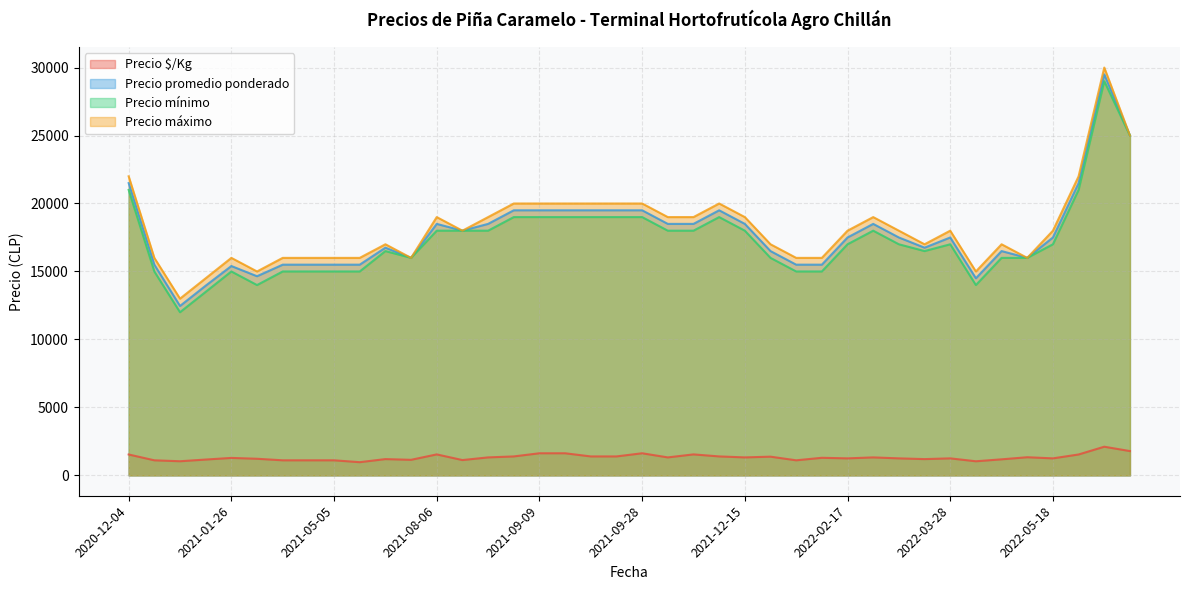

What is the greatest value displayed?

30000